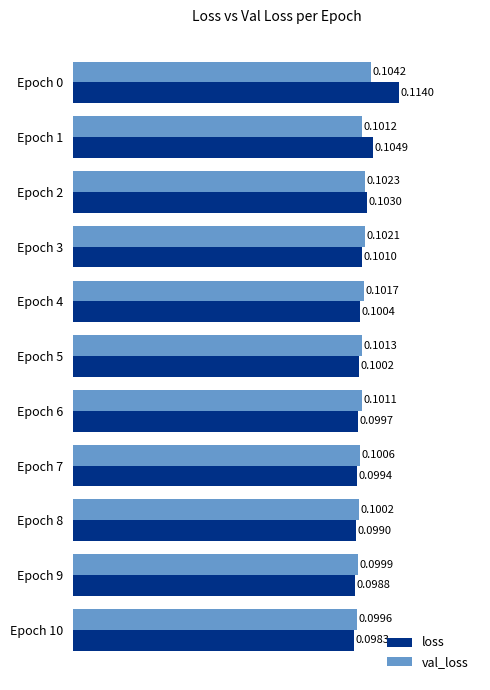

Rank the series by their maximum value, from lowest to highest.

val_loss, loss